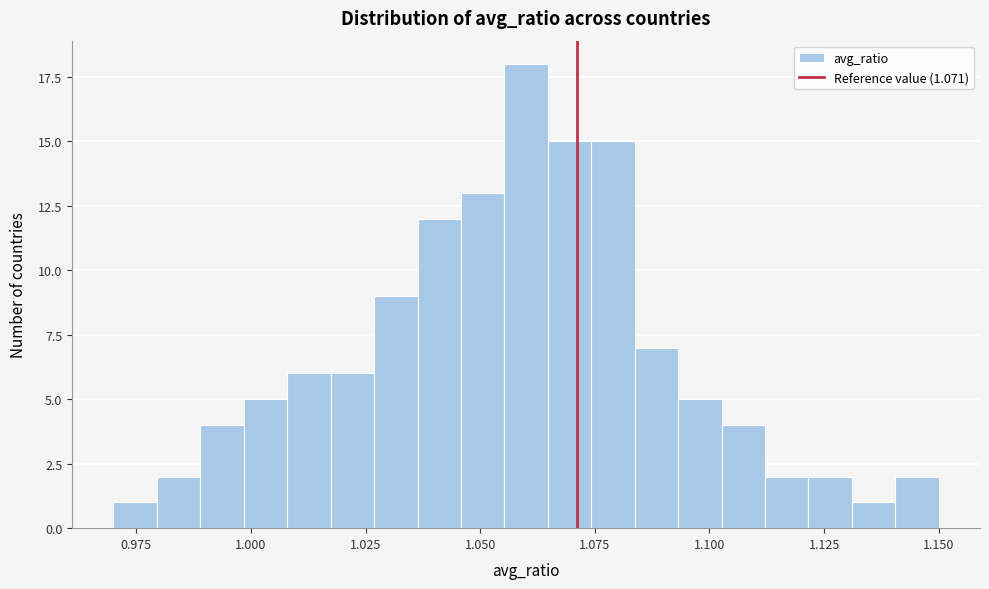

Around what value on the x-axis is the tallest bar? Give the approximate position of its centre, as read against the axis.

1.060